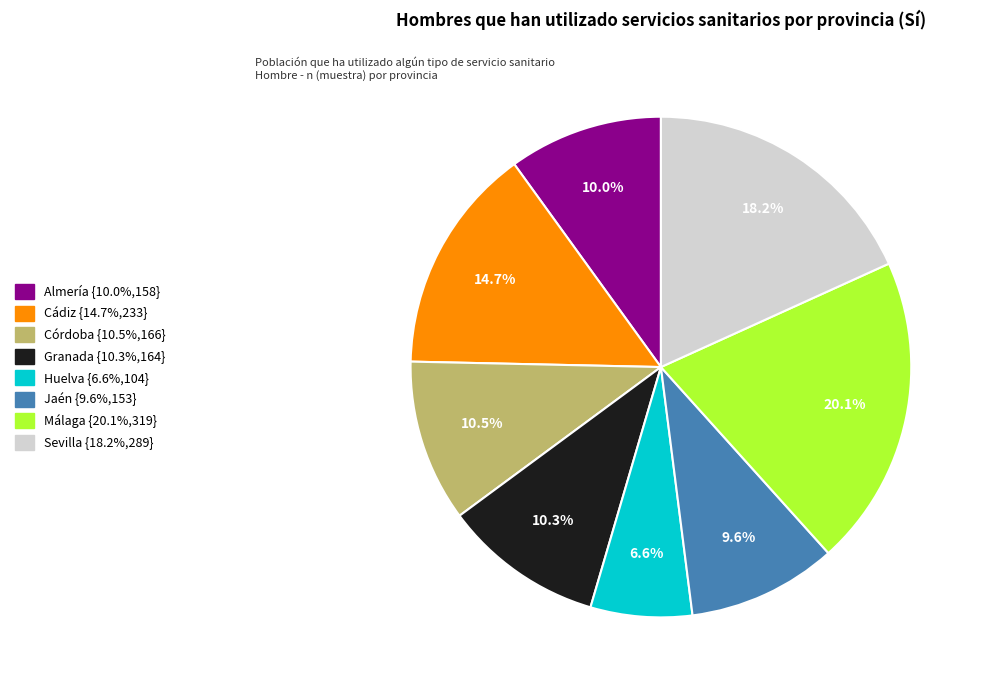

To the nearest percent, what percentage of the pie is Cádiz?

15%